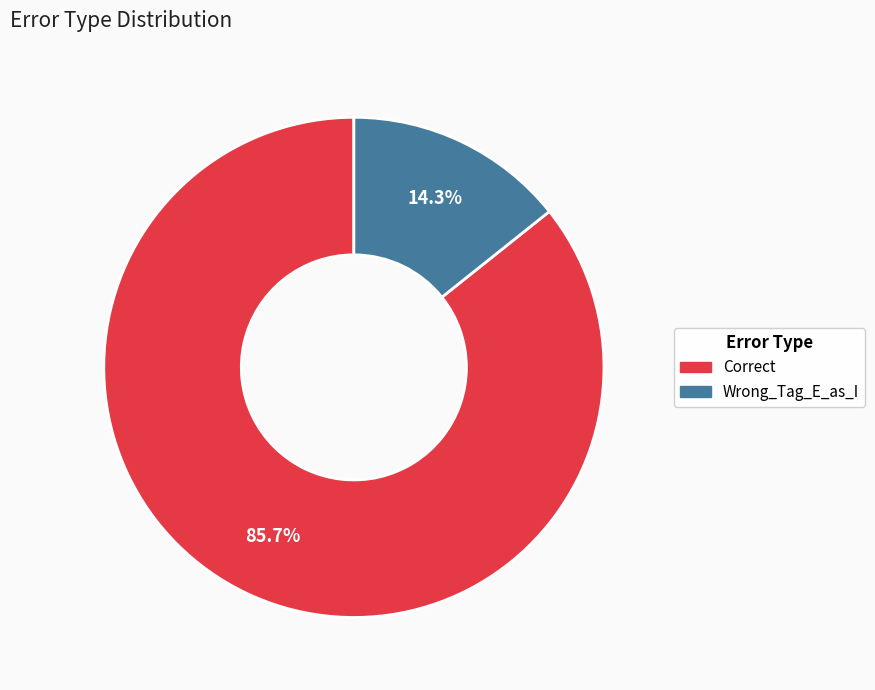

Rank the categories by value from lowest to highest.

Wrong_Tag_E_as_I, Correct